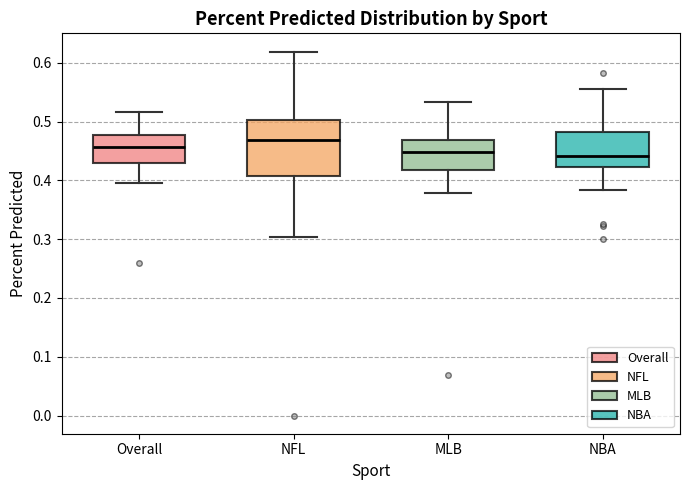

Which box is the tallest, from its lower edge to its upper edge?

NFL